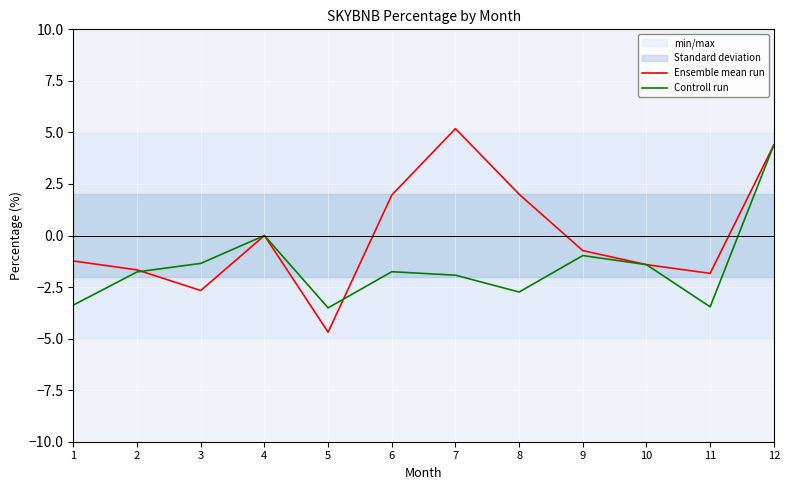

Reading right to left, list all the values displayed in this chart.

Ensemble mean run: 12=4.4	11=-1.8	10=-1.4	9=-0.7	8=2.0	7=5.2	6=2.0	5=-4.7	4=0.0	3=-2.7	2=-1.7	1=-1.2
Controll run: 12=4.4	11=-3.5	10=-1.4	9=-1.0	8=-2.7	7=-1.9	6=-1.8	5=-3.5	4=0.0	3=-1.4	2=-1.8	1=-3.4